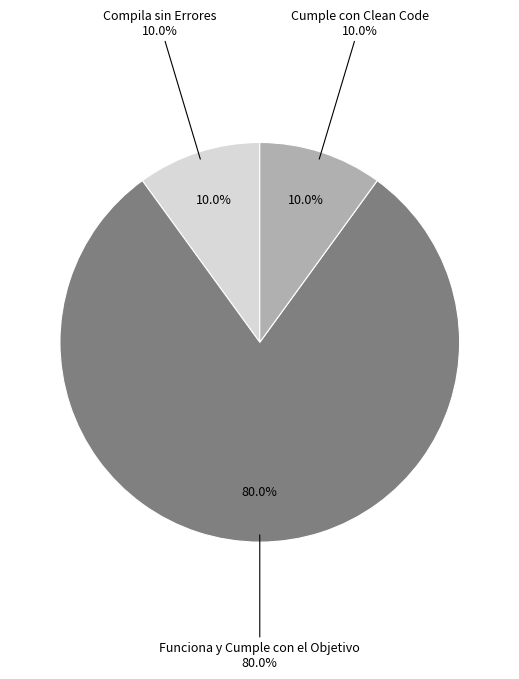

Combined, what portion of the pie is Compila sin Errores and Funciona y Cumple con el Objetivo?

90.0%